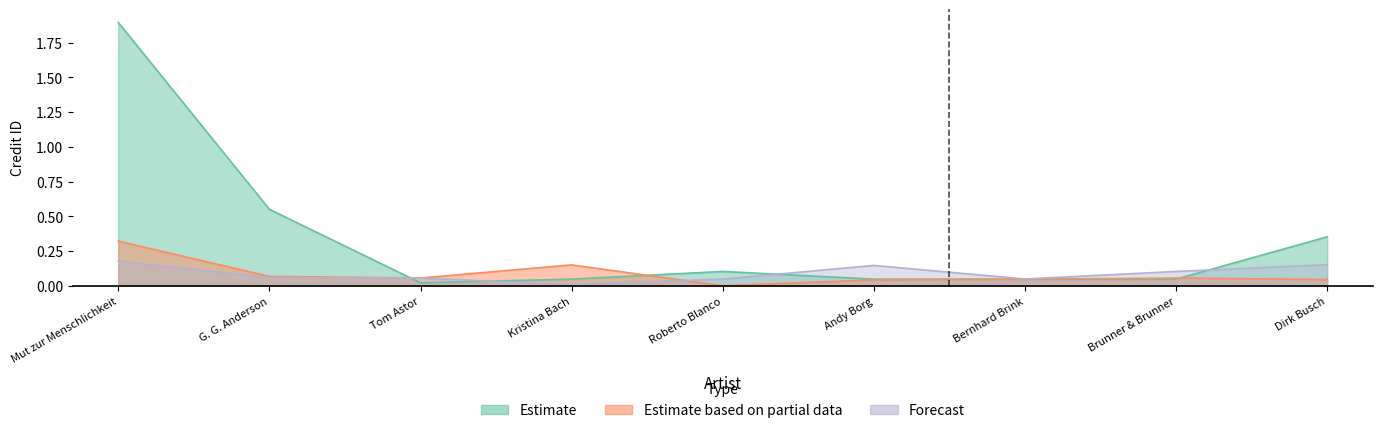

How many lines are shown in the chart?

3